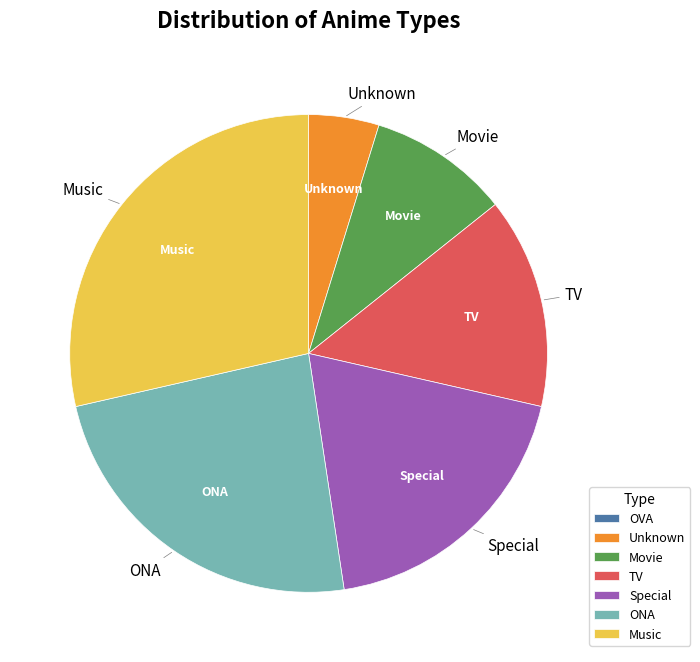

Which has a higher value, ONA or Movie?

ONA